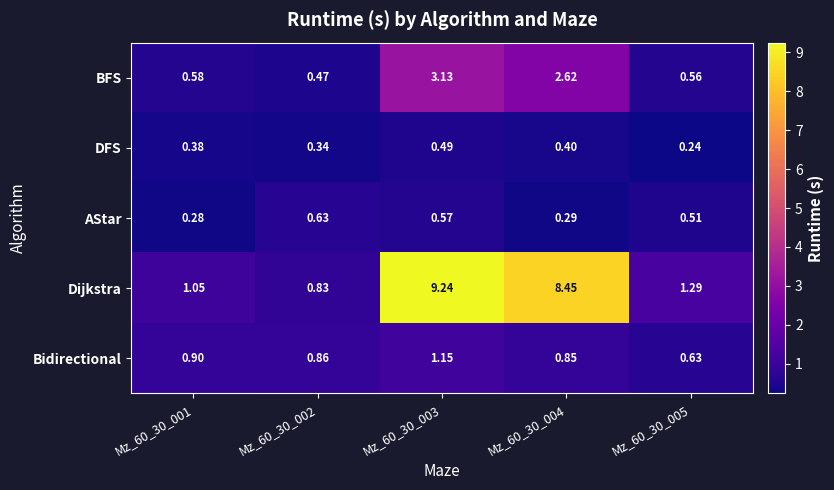

Which series changed the most between Mz_60_30_003 and Mz_60_30_005?

Dijkstra